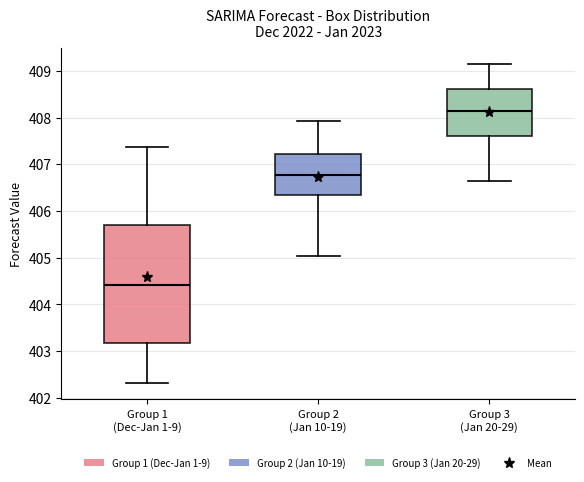

Reading left to right, transcribe this box plot: for each box, give where its median line is, the range the box spans, and where its two whiskers end, as read against the y-axis. The values are not printed on the chart, so give them approximately, as read against the axis.

Group 1 (Dec-Jan 1-9): median 404.4, box 403.2 to 405.7, whiskers 402.3 to 407.4
Group 2 (Jan 10-19): median 406.8, box 406.3 to 407.2, whiskers 405.0 to 407.9
Group 3 (Jan 20-29): median 408.1, box 407.6 to 408.6, whiskers 406.6 to 409.2